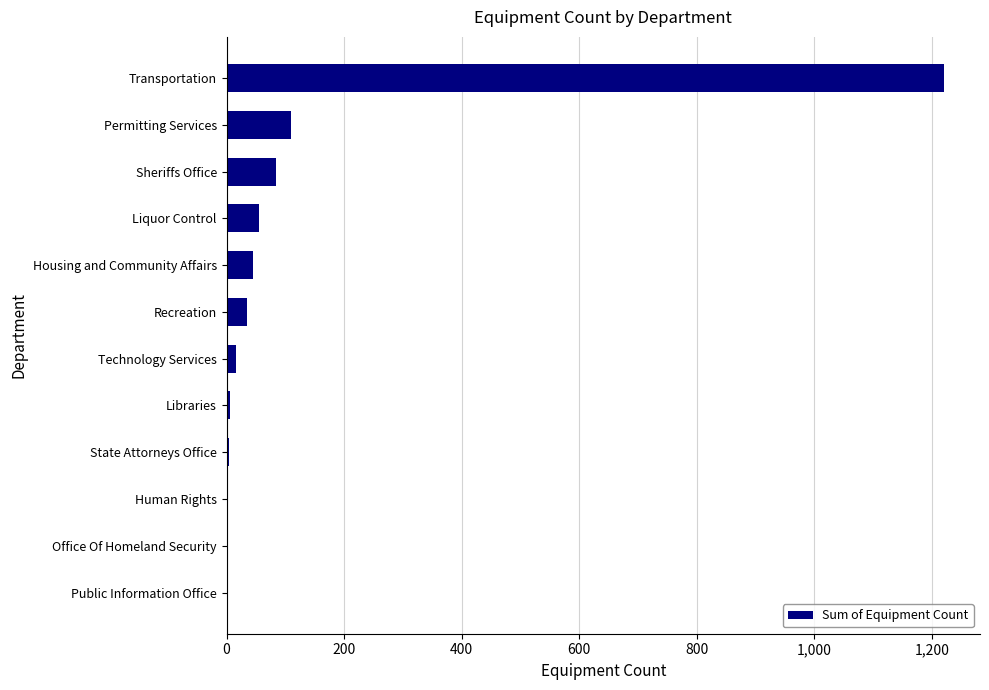

The chart shows a value of 154 at Permitting Services. True or false?

False